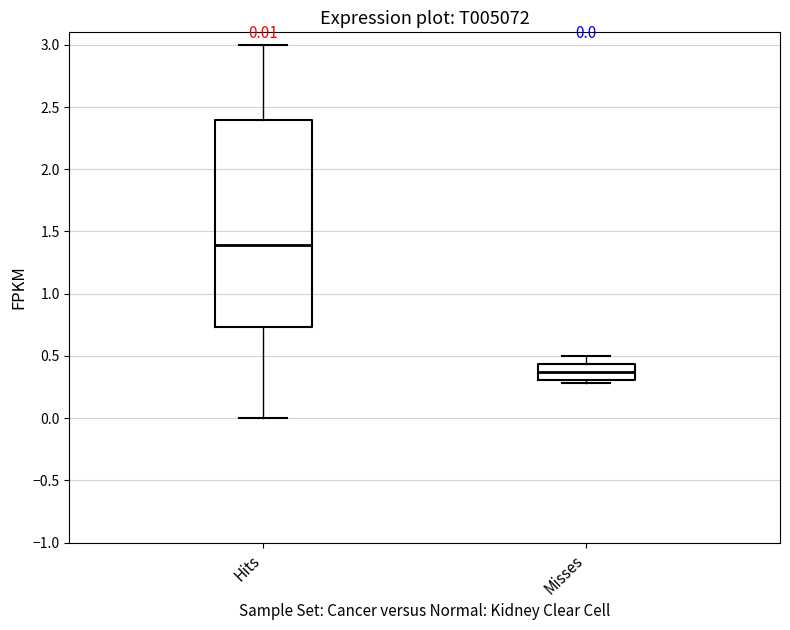

Which box's median line is the highest?

Hits